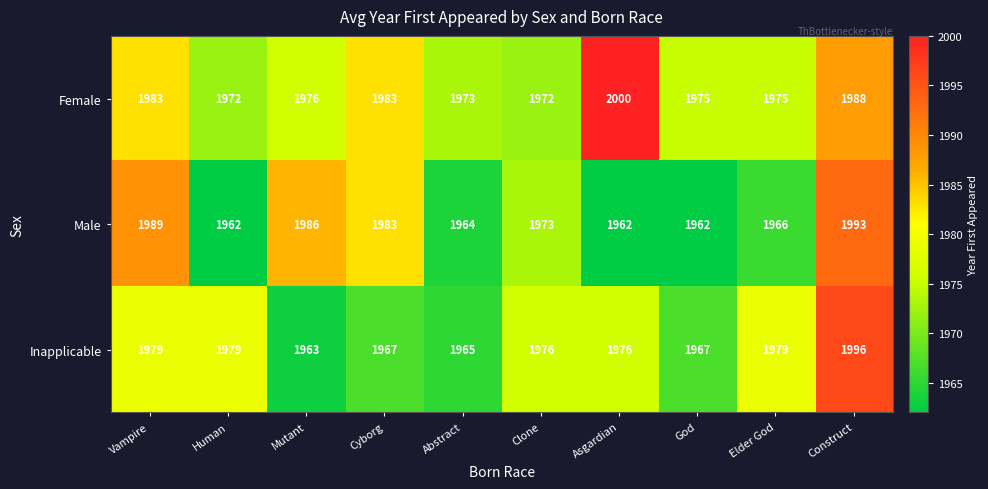

Where is Female nearest to the value 1986?

Construct